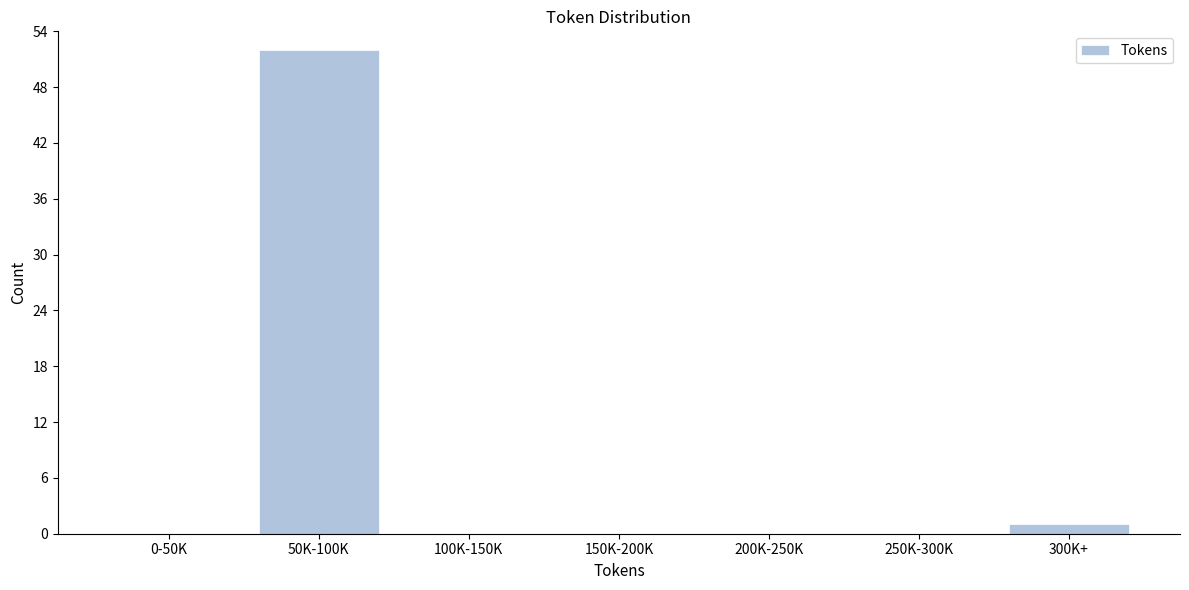

Reading right to left, extract all data points from this chart.

300K+=1	250K-300K=0	200K-250K=0	150K-200K=0	100K-150K=0	50K-100K=52	0-50K=0